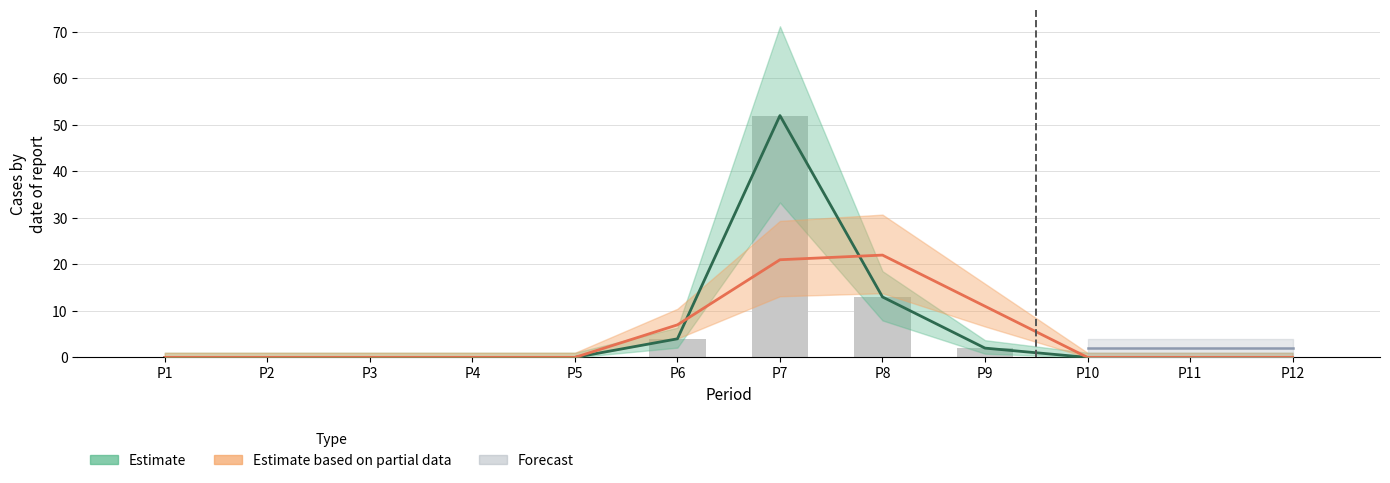

Where is R1 nearest to the value 26?

P8